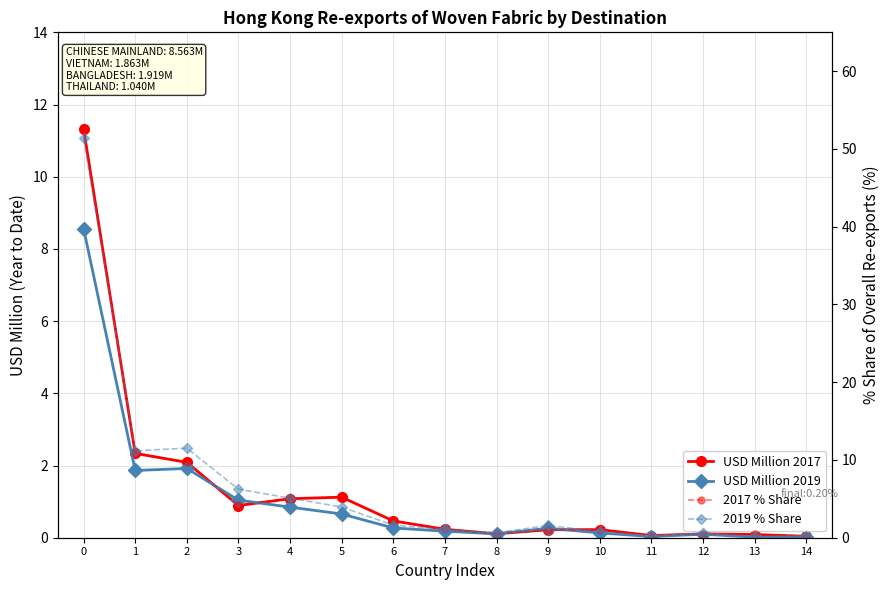

Rank the series by their maximum value, from highest to lowest.

2017 % Share, 2019 % Share, USD Million 2017, USD Million 2019